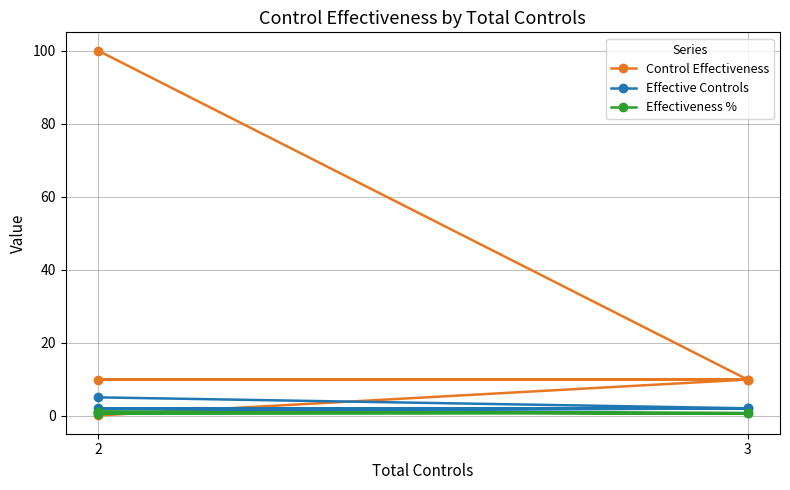

What is the difference between the highest and lowest values at 3?

9.2